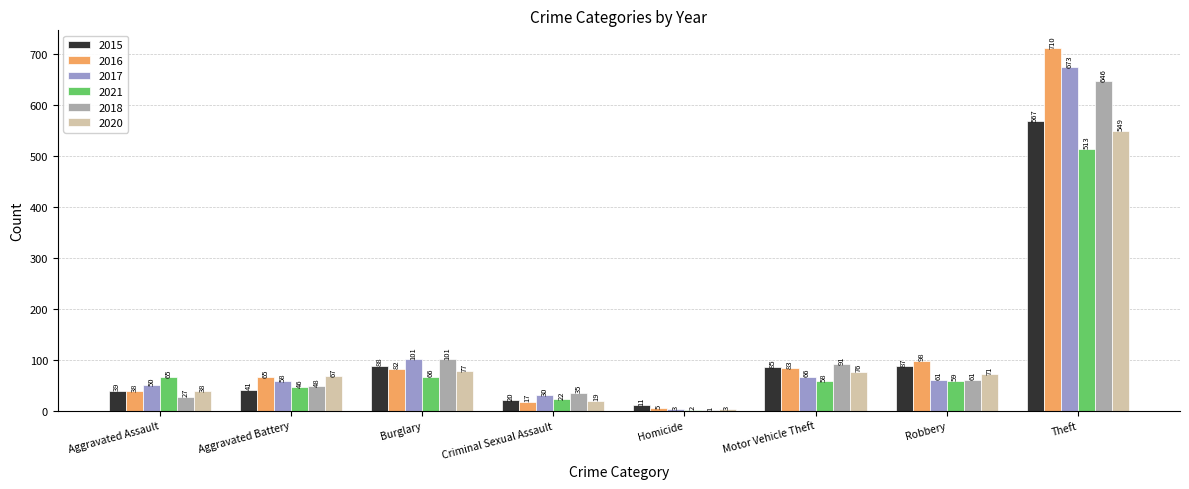

The 2021 series shows 2 at Homicide. True or false?

True